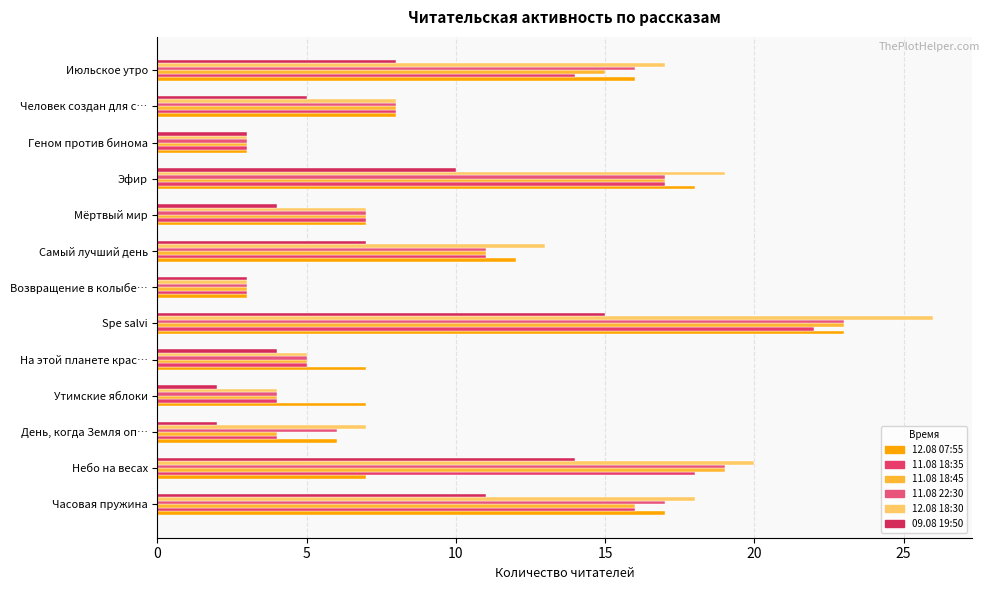

Where is 11.08 22:30 nearest to the value 13?

Самый лучший день